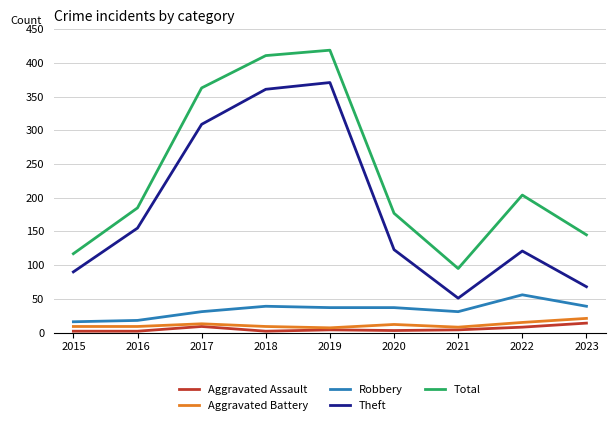

What is the spread (max minus min) of values at 2016?

183